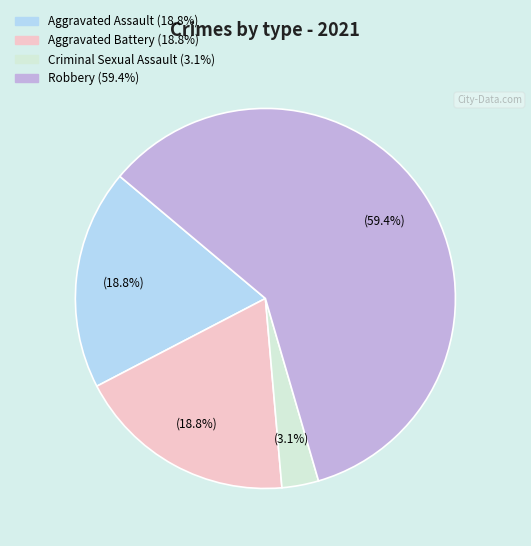

Does any single category account for the majority?

Yes